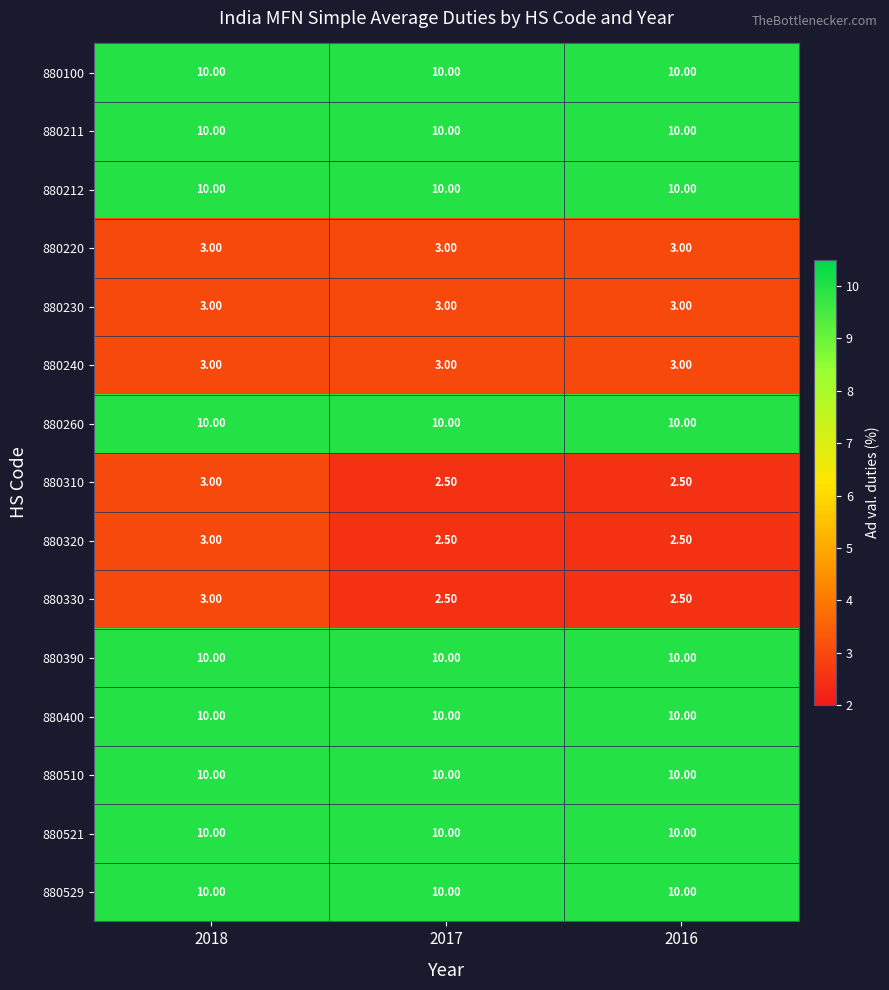

What is the total value across all series at 2017?

106.5